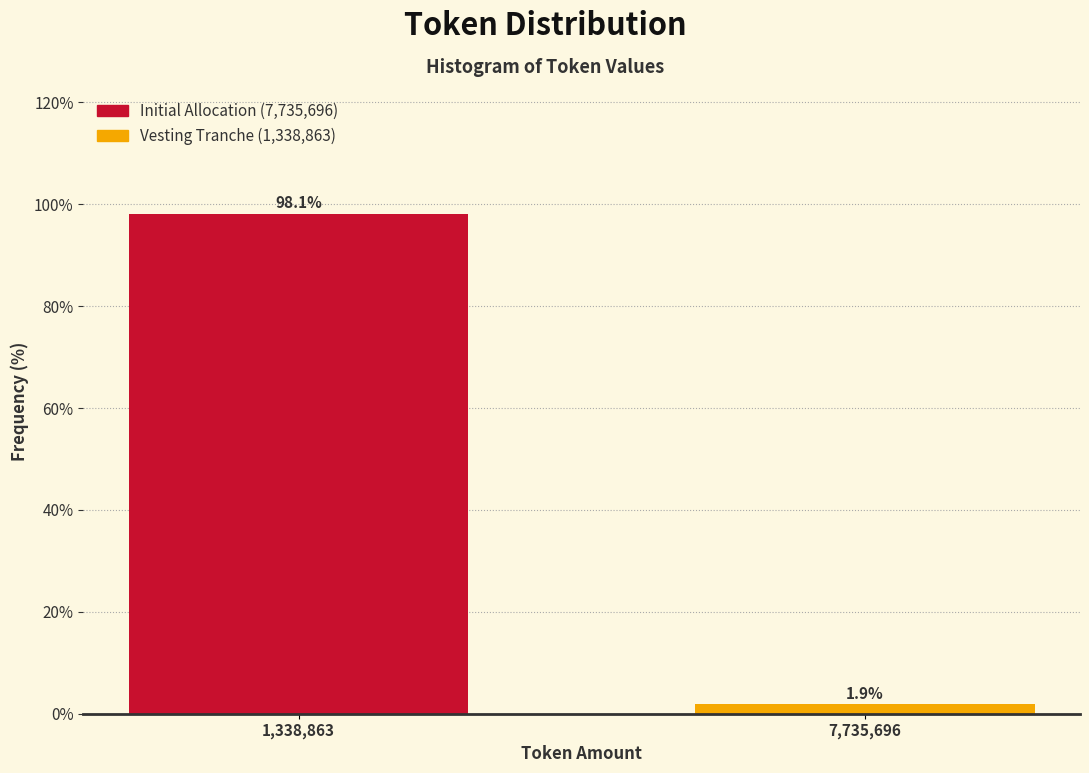

Reading left to right, extract all data points from this chart.

98.1	1.9